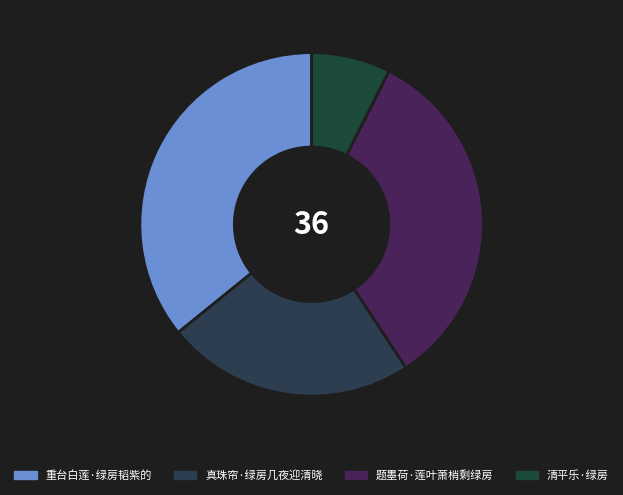

To the nearest percent, what percentage of the pie is 真珠帘·绿房几夜迎清晓?

23%